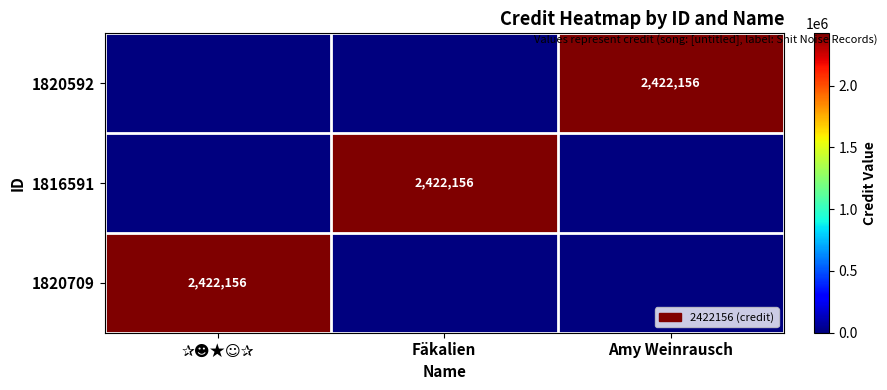

Is it true that 1820592 equals 2422156 at Amy Weinrausch?

True